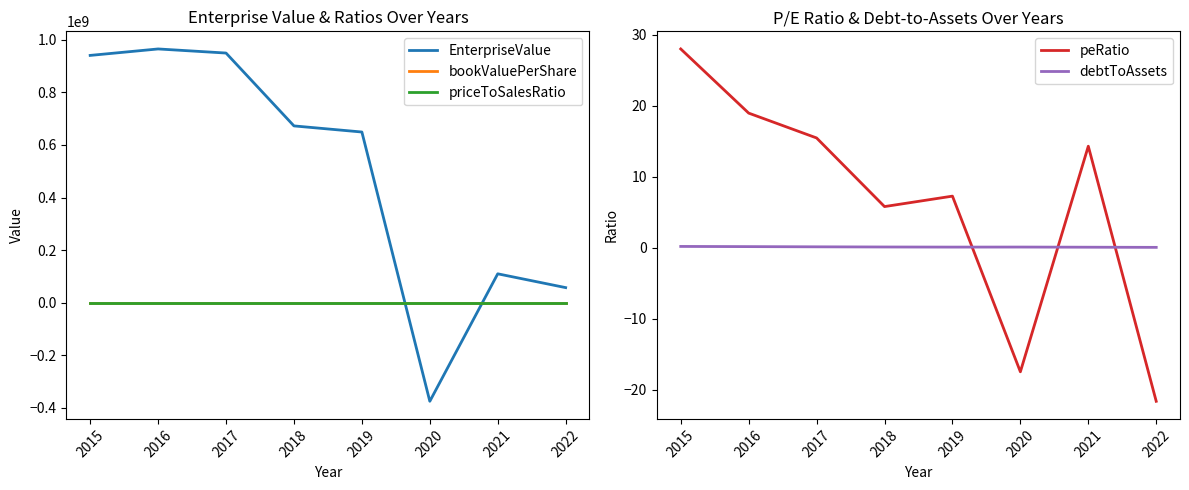

Which label corresponds to the largest value in the chart?

2016